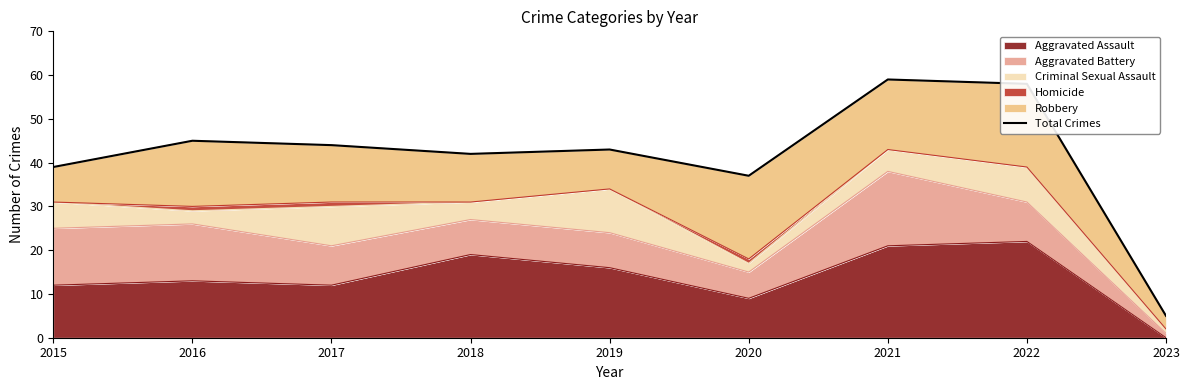

At which category does the data reach its first local valley?

2018